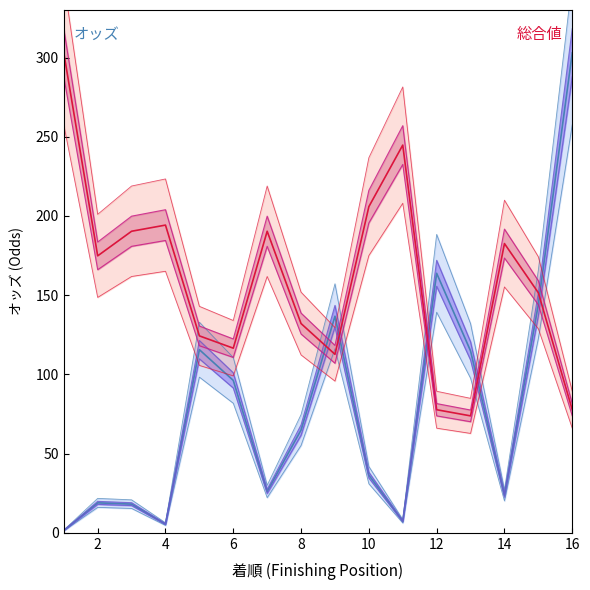

What is the lowest value of the オッズ series?

1.7